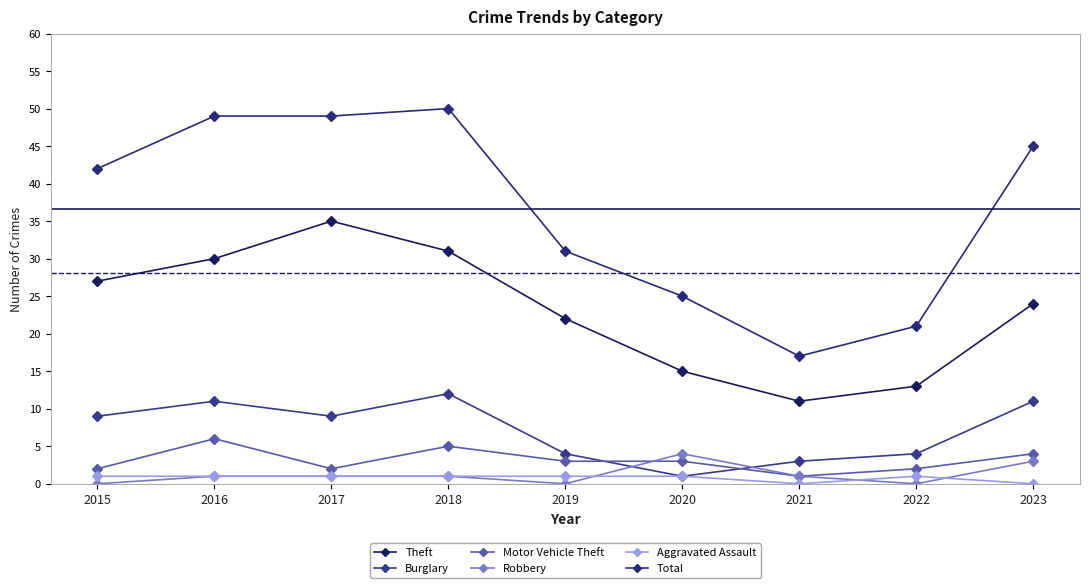

At how many categories does at least one series exceed 8?

9